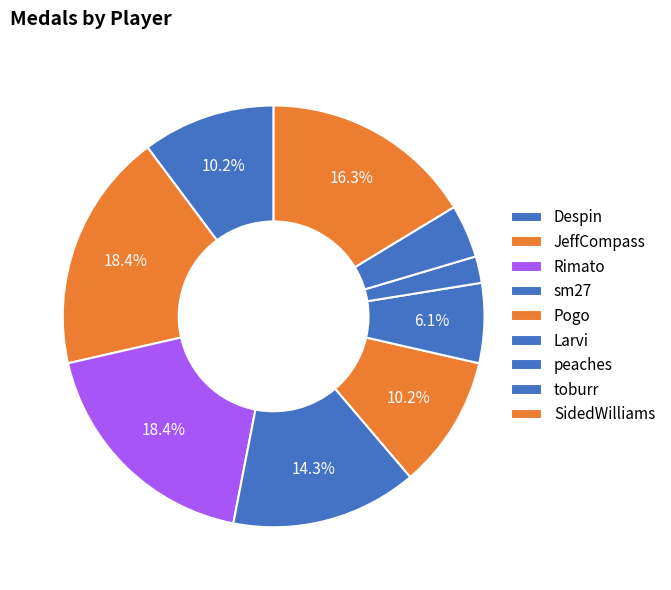

Is there any slice that represents more than half of the pie?

No